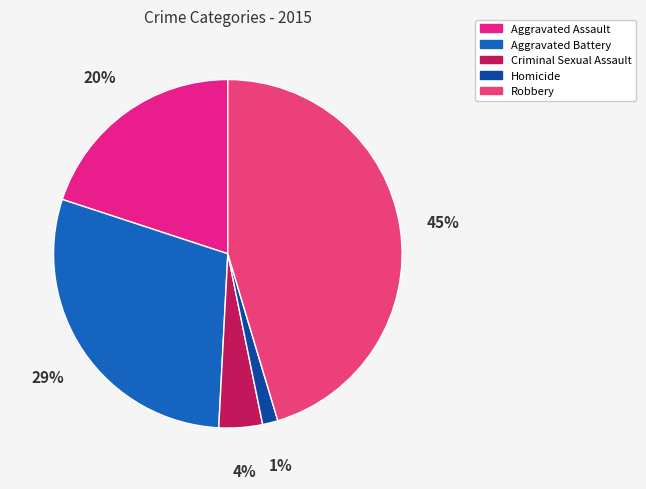

Which category has the biggest portion of the pie?

Robbery